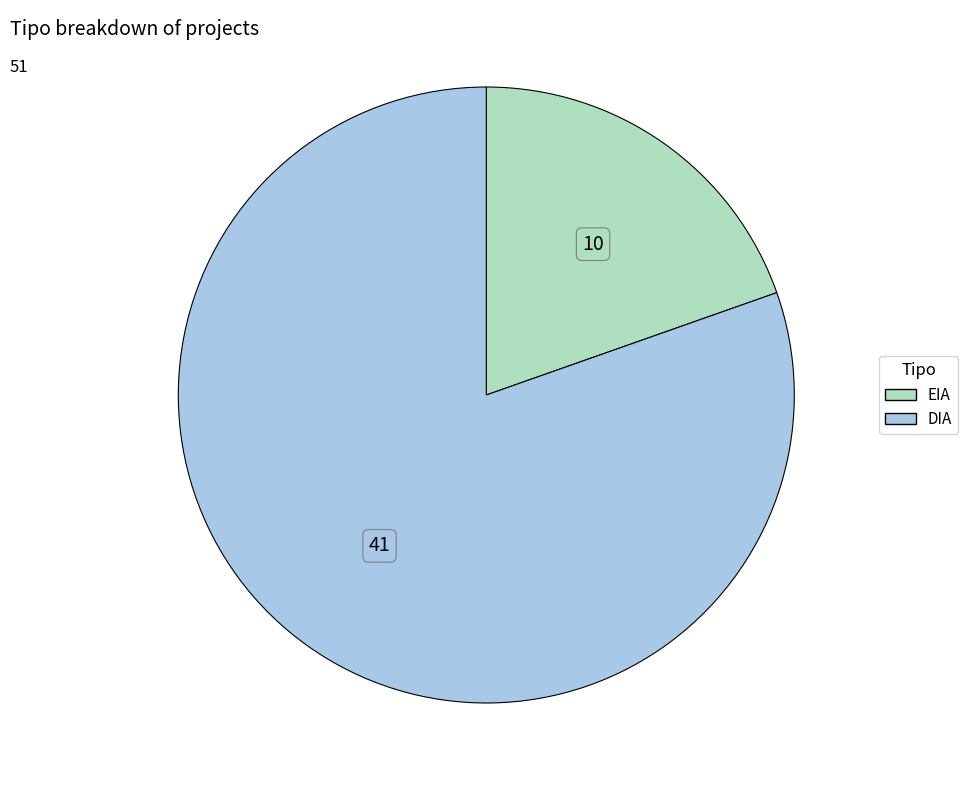

Combined, do DIA and EIA account for over 50%?

Yes